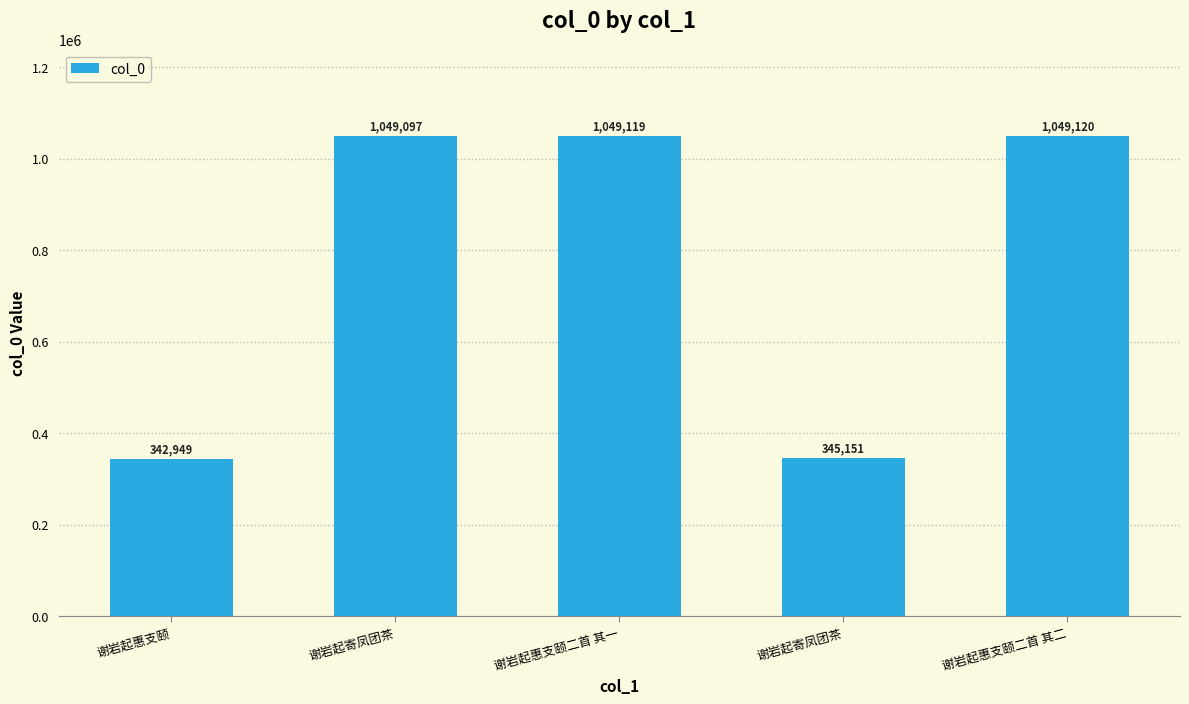

Are the bars horizontal?

No